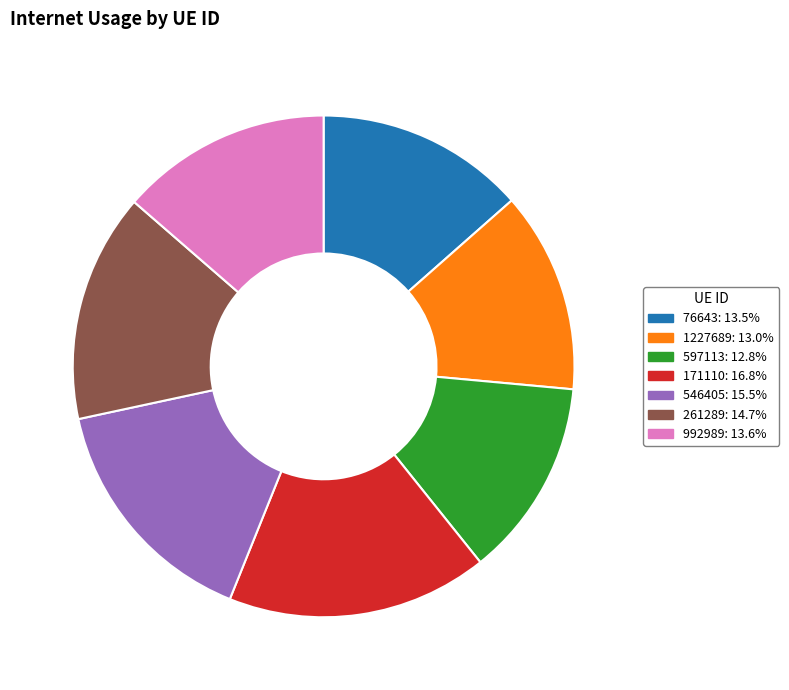

Does 992989 represent more than half of the total?

No